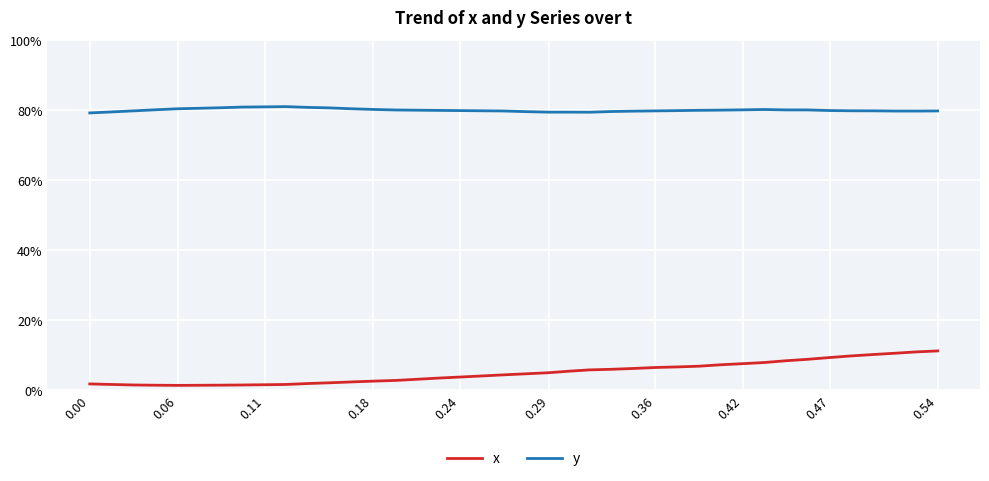

True or false: y and x cross at least once.

False